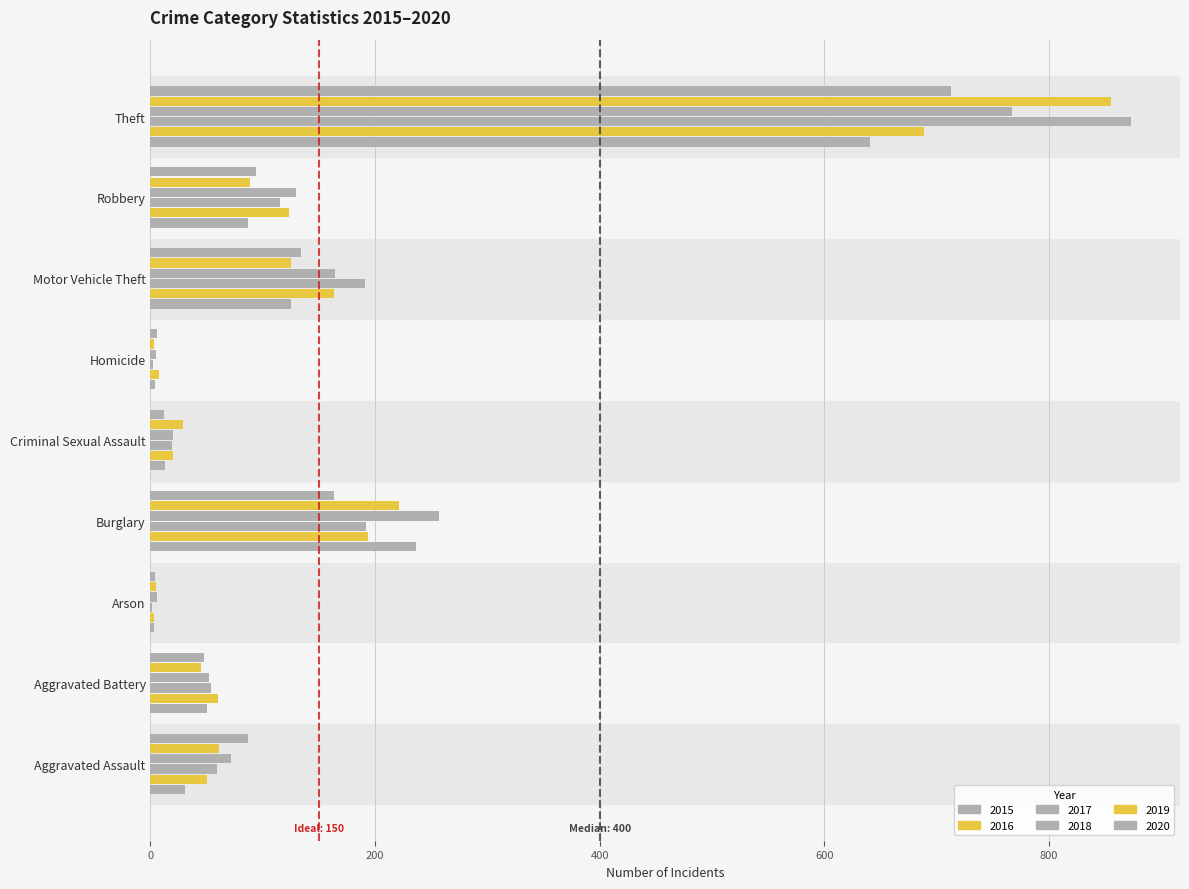

How many data points does each series have?

9